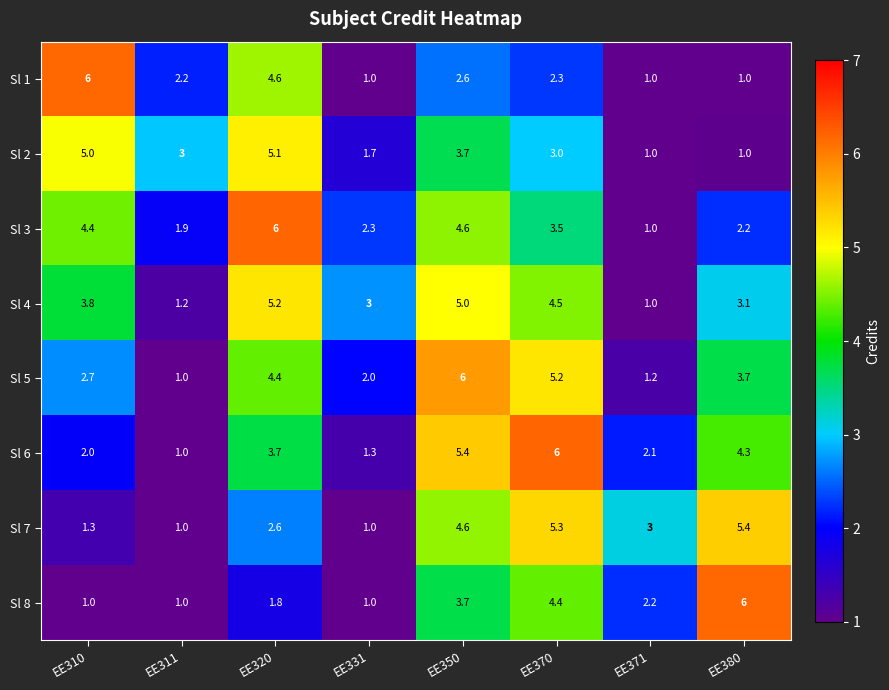

List the labels in order of Sl 4 value, largest first.

EE320, EE350, EE370, EE310, EE380, EE331, EE311, EE371